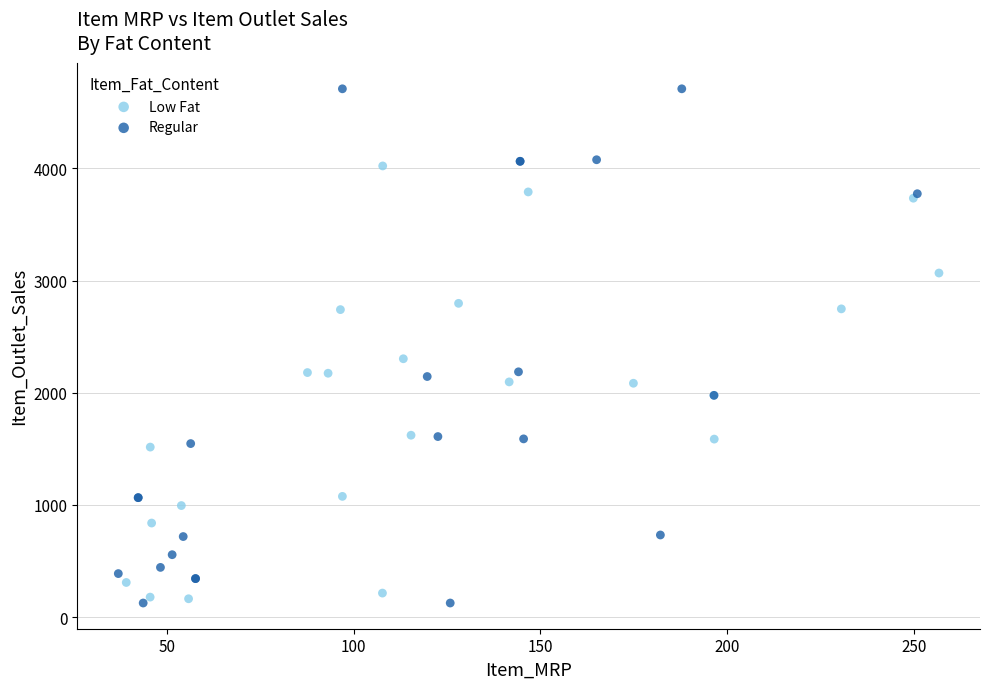

Which series has the largest Y range (max minus min)?

Regular